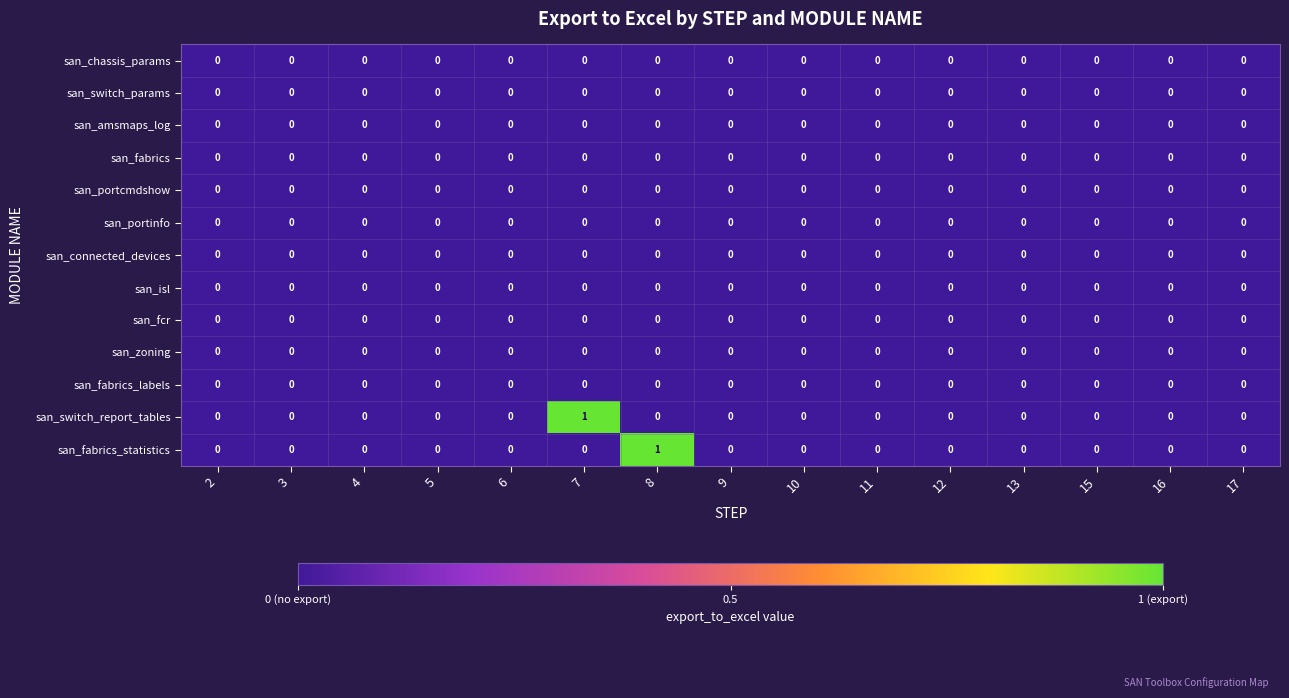

Is it true that san_chassis_params equals 0 at 4?

True